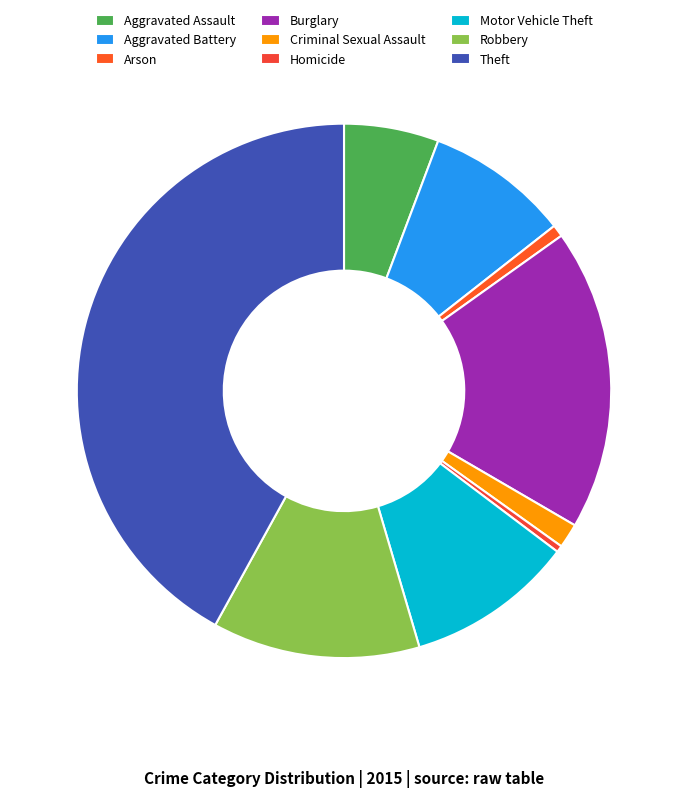

To the nearest percent, what is the difference between the largest and smallest slice percentages?

42%